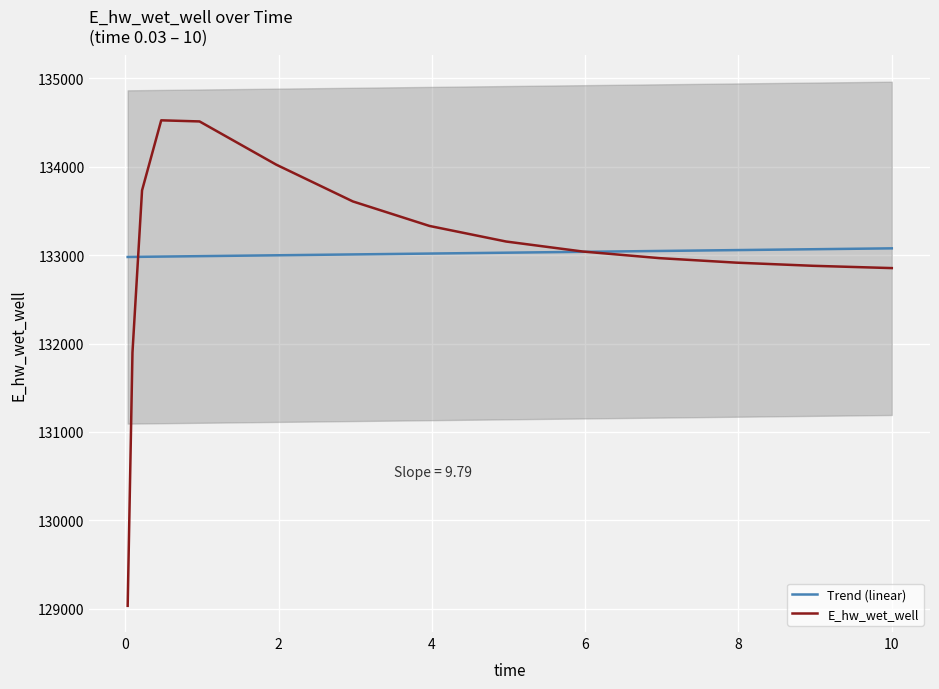

Which series has the largest total across all categories?

Trend (linear)